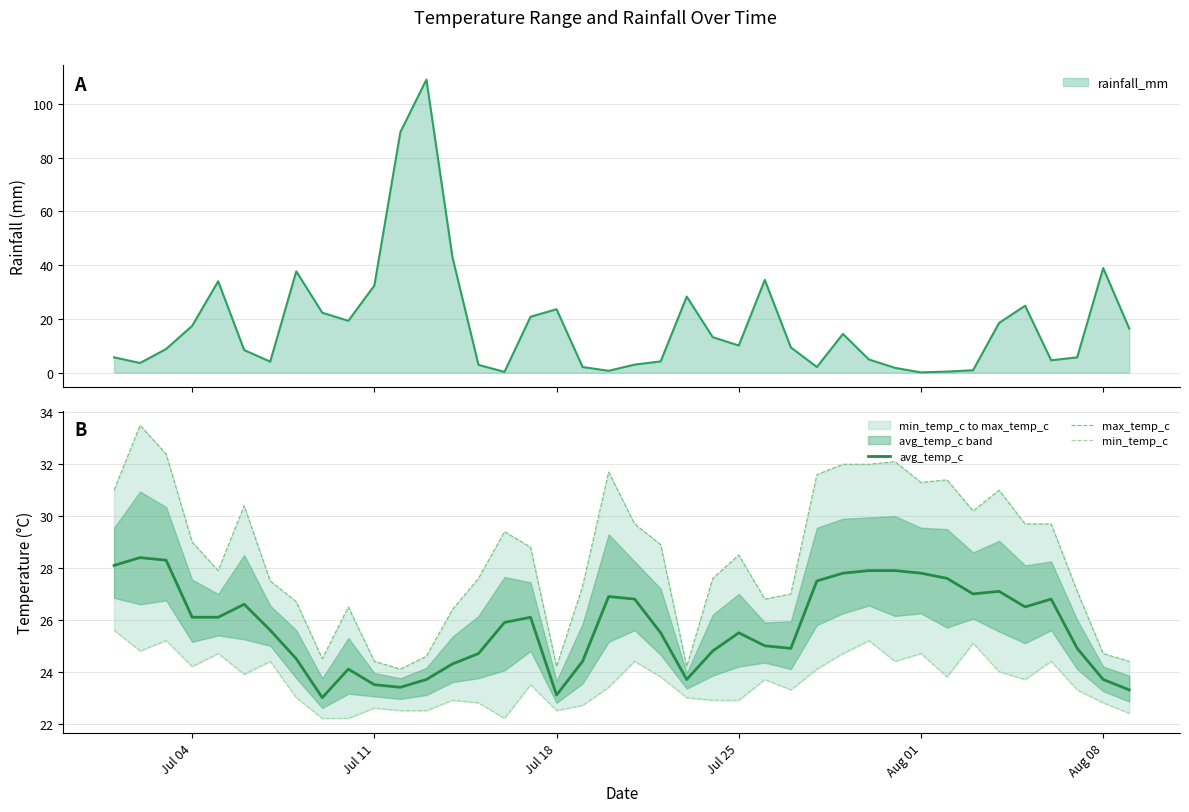

The avg_temp_c series shows 6.7 at Jul 11. True or false?

False